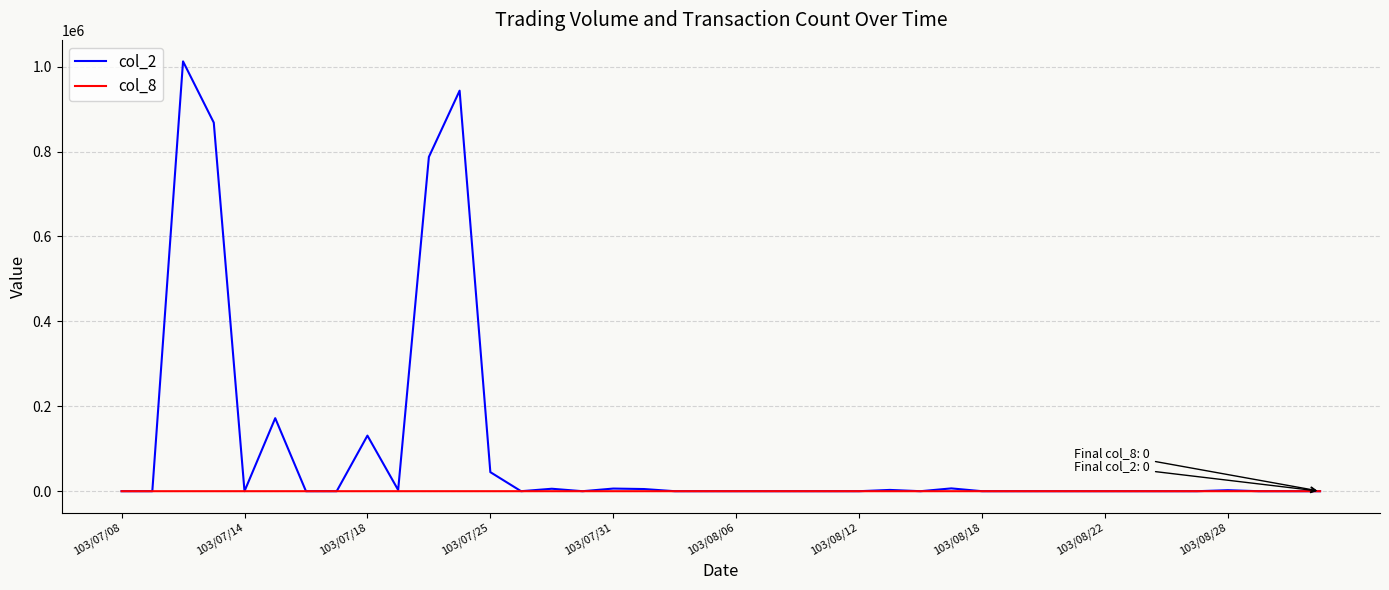

Does the chart display data point markers on the line(s)?

No